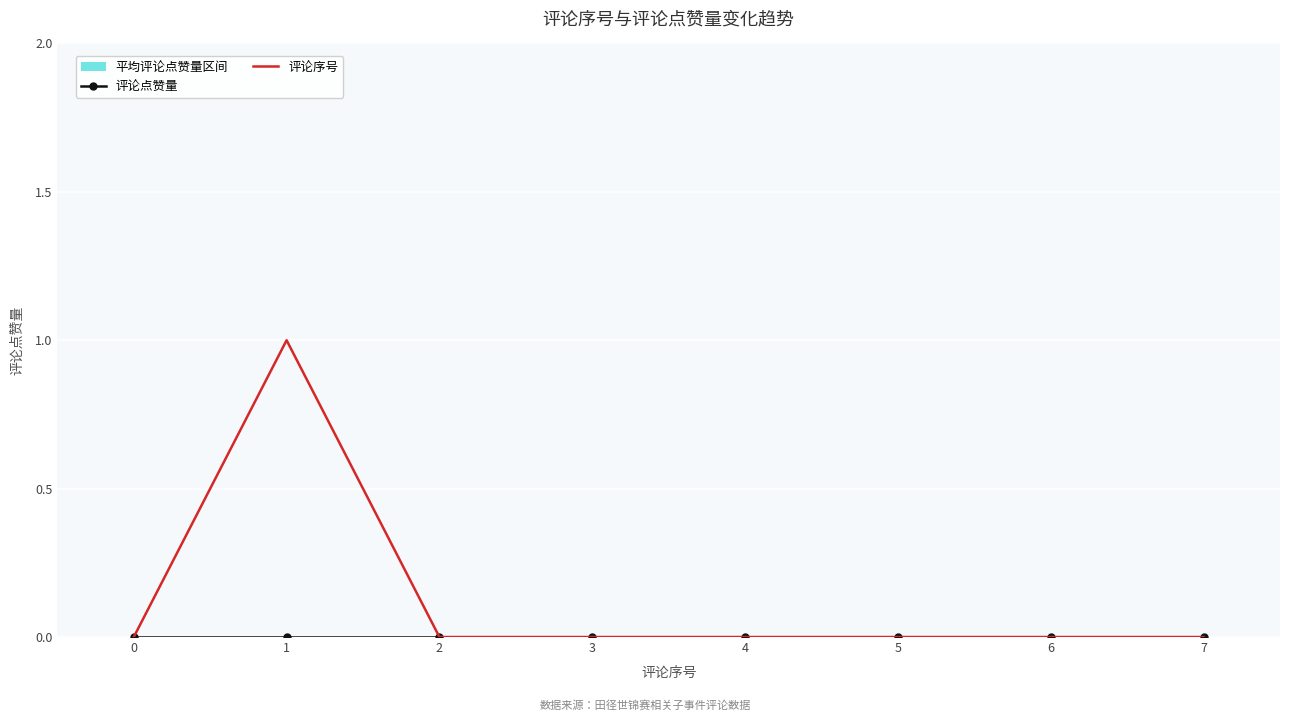

What is the difference between the maximum and second lowest values in the 评论序号 series?

1